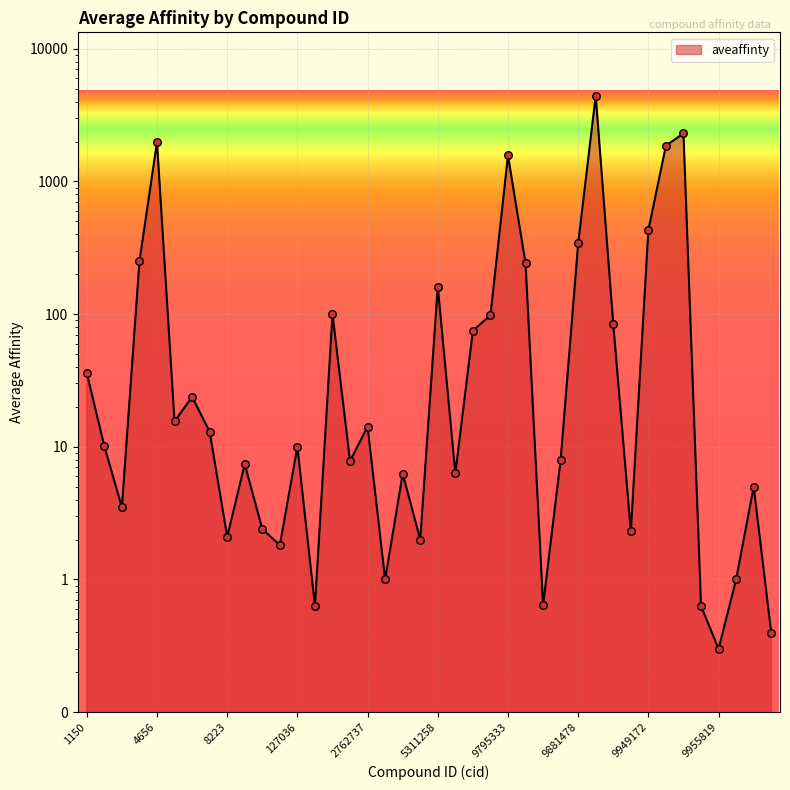

What is the change in value from 2762737 to 9881603?

+4420.8